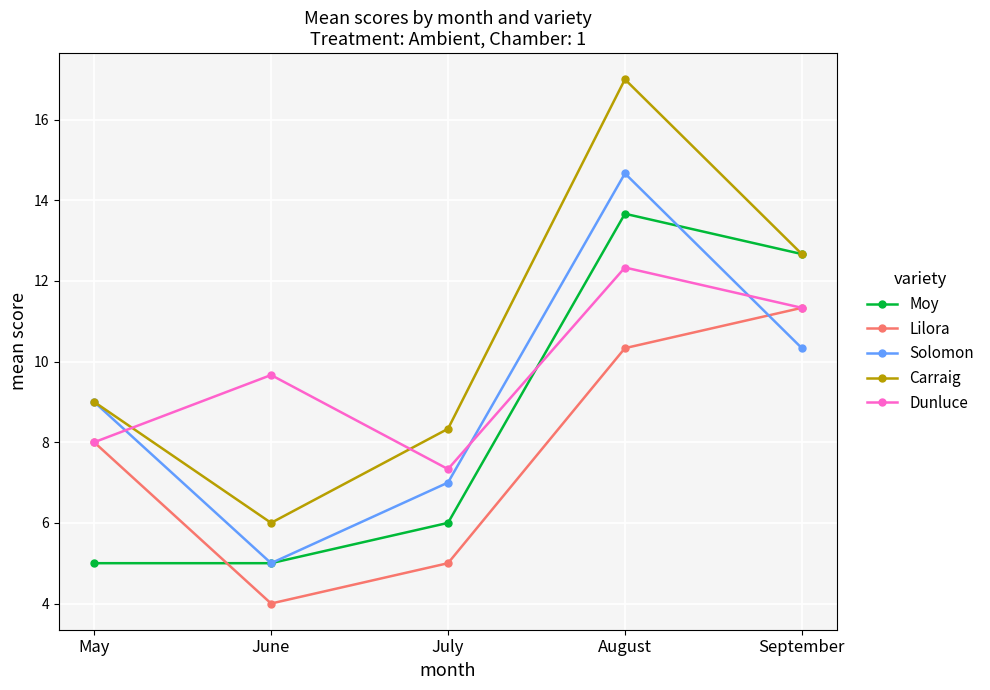

Reading right to left, extract all data points from this chart.

Moy: September=12.7	August=13.7	July=6.0	June=5.0	May=5.0
Lilora: September=11.3	August=10.3	July=5.0	June=4.0	May=8.0
Solomon: September=10.3	August=14.7	July=7.0	June=5.0	May=9.0
Carraig: September=12.7	August=17.0	July=8.3	June=6.0	May=9.0
Dunluce: September=11.3	August=12.3	July=7.3	June=9.7	May=8.0